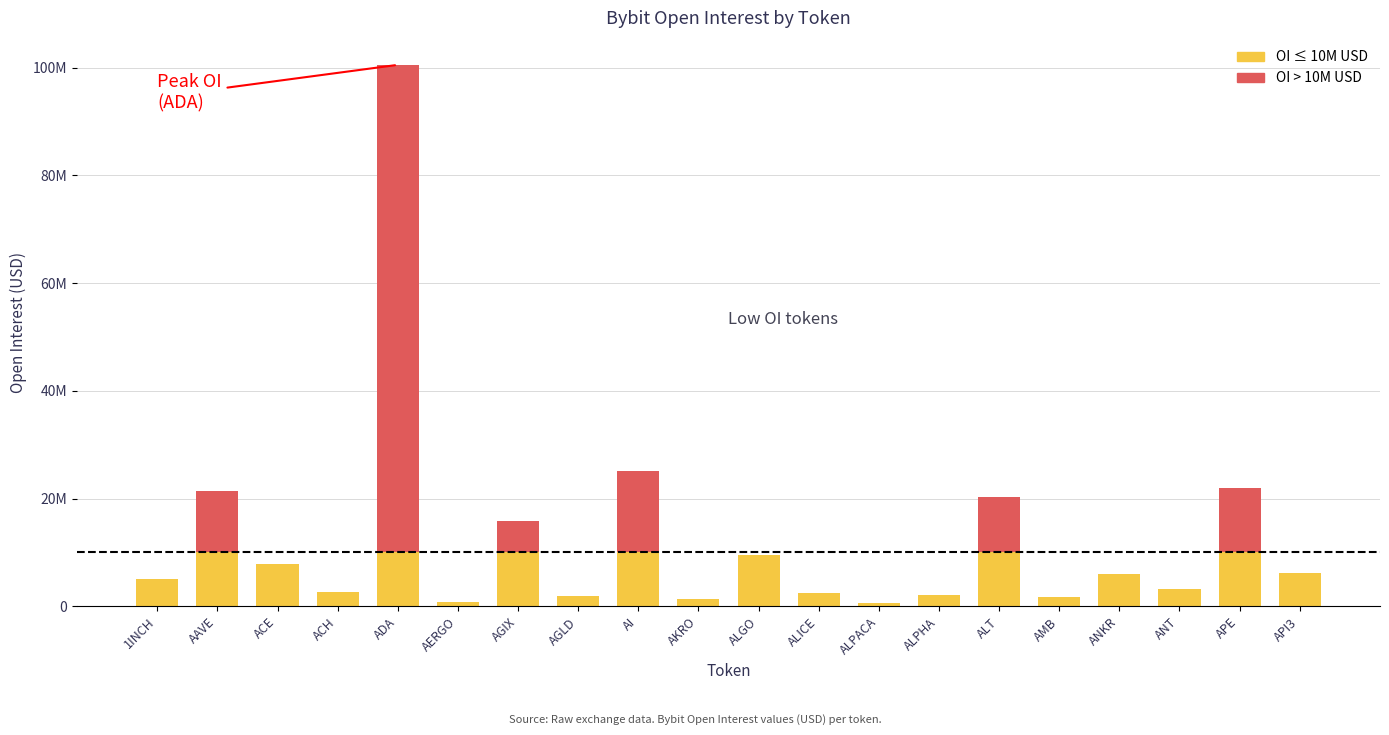

True or false: Above threshold has a value of 0 at AKRO.

True